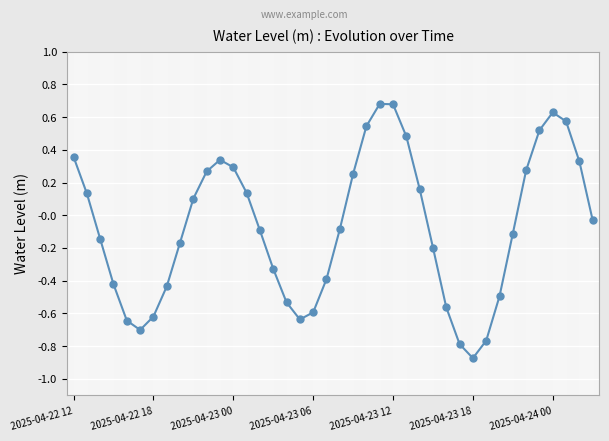

What is the sum of all values?

-2.9